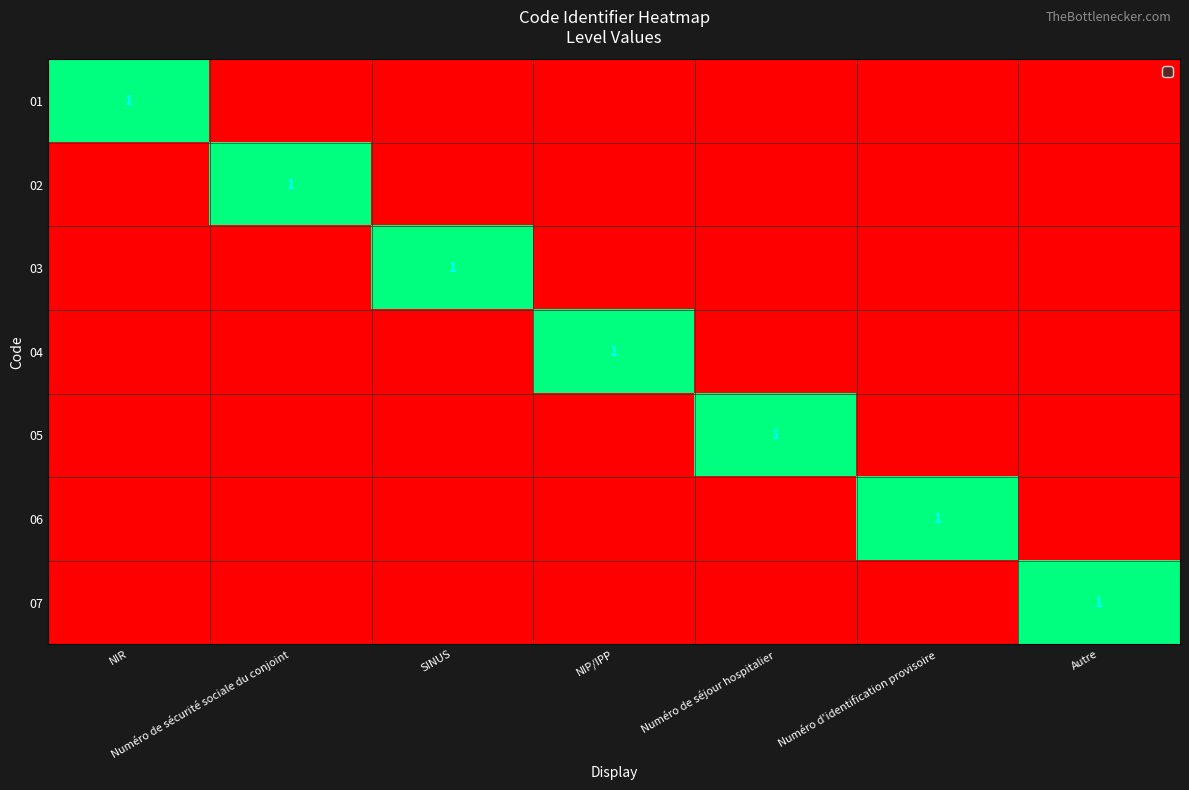

True or false: 05 has a value of 1 at Numéro de séjour hospitalier.

True